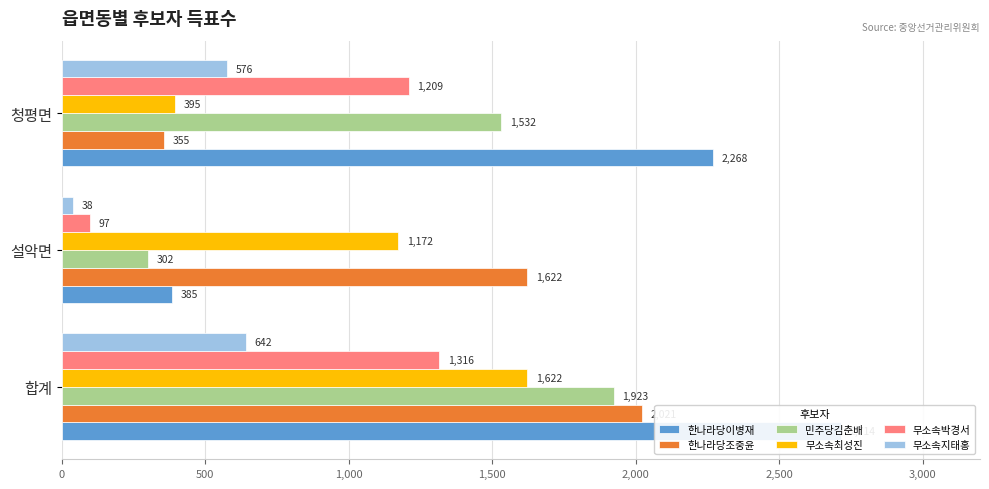

The 무소속박경서 series shows 2078 at 청평면. True or false?

False